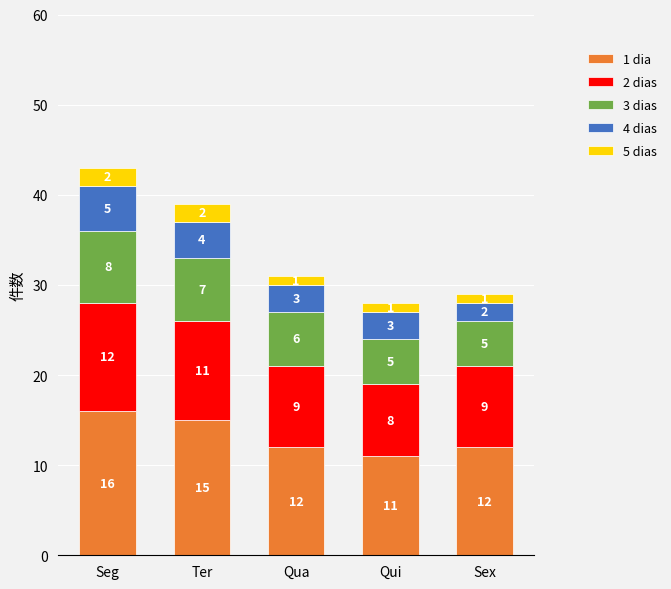

Are the bars grouped side by side (vs. stacked)?

No